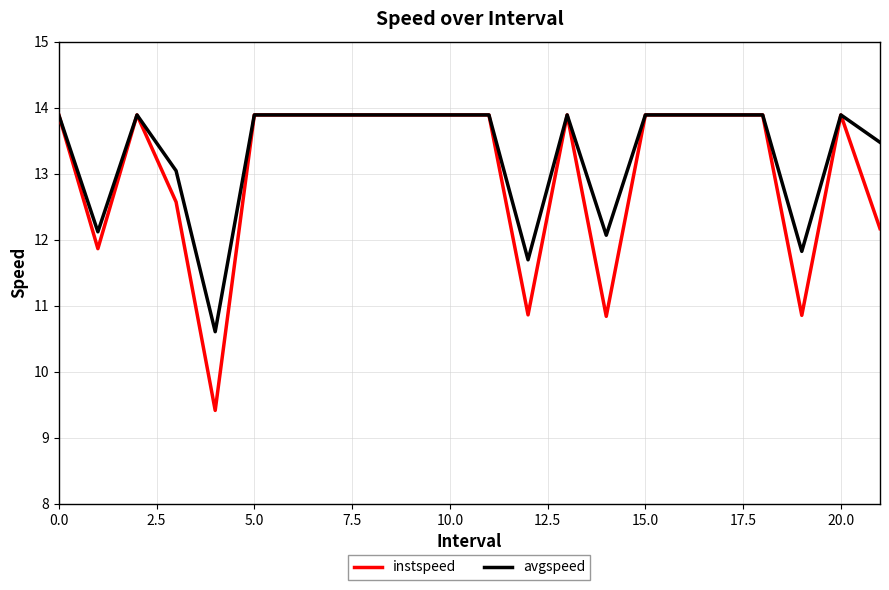

What is the maximum value for instspeed?

13.9